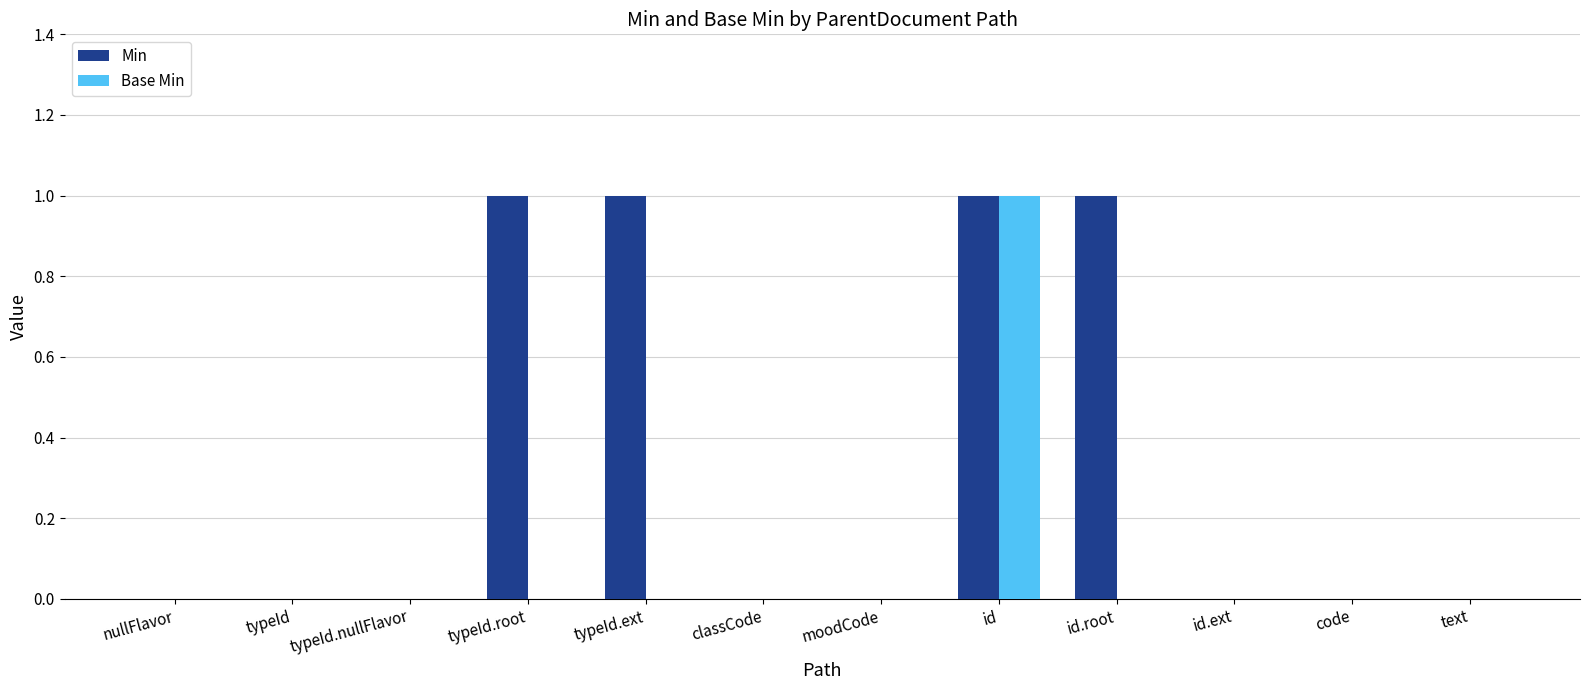

Reading left to right, transcribe all the data shown in this chart.

Min: 0	0	0	1	1	0	0	1	1	0	0	0
Base Min: 0	0	0	0	0	0	0	1	0	0	0	0